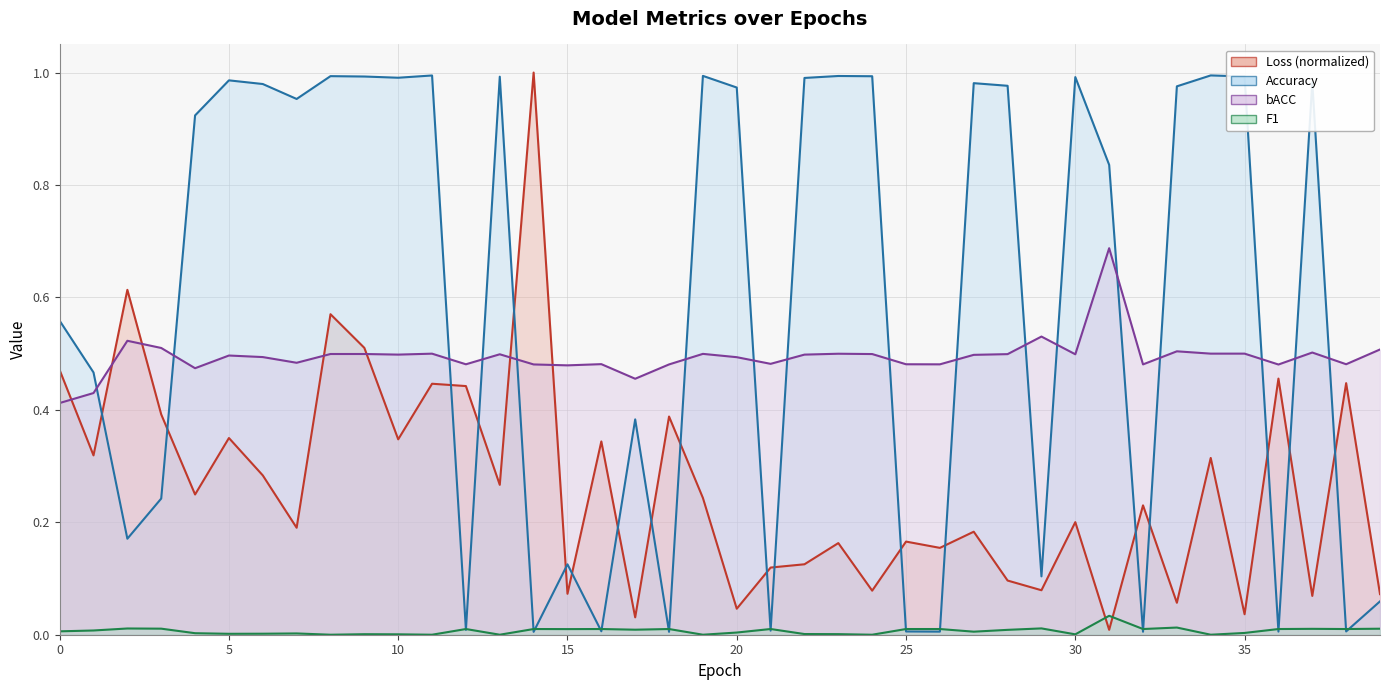

True or false: bACC and F1 intersect in this chart.

False